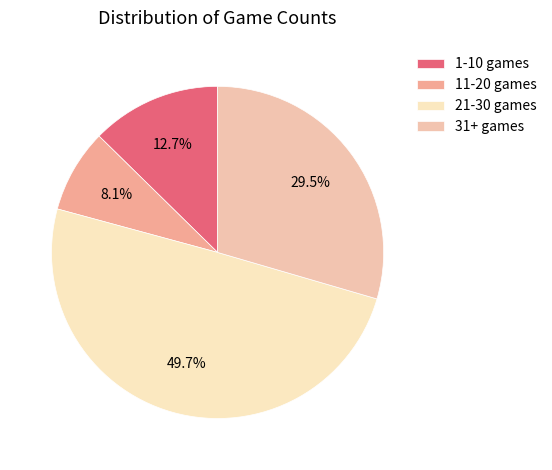

Which category has the biggest portion of the pie?

21-30 games